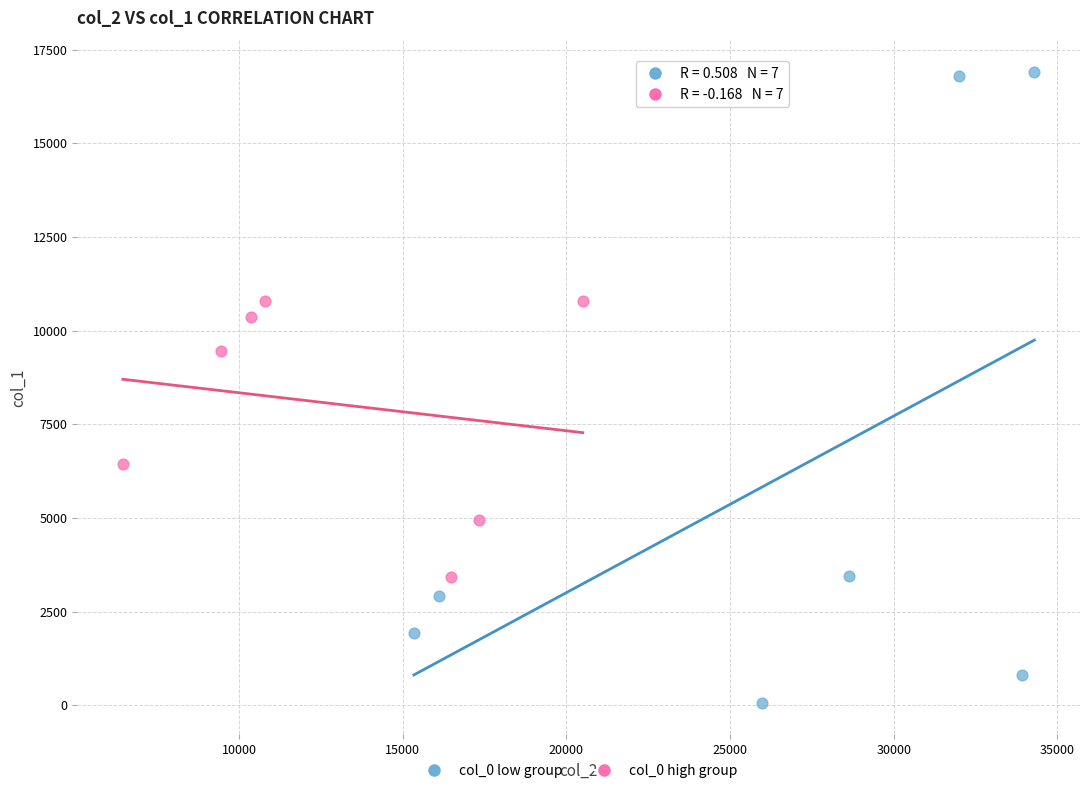

Which series contains the lowest Y value?

col_0 low group